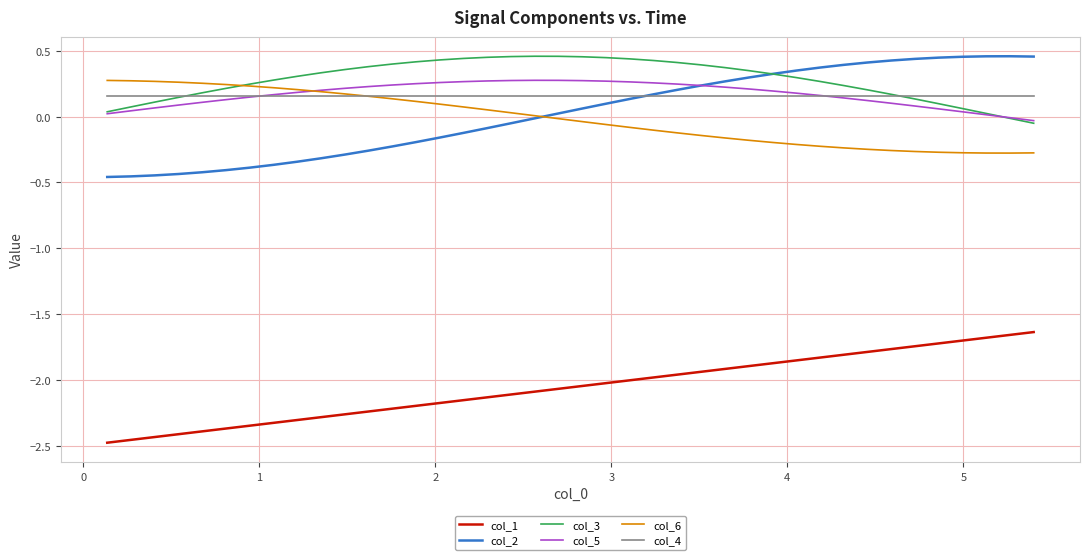

True or false: col_3 and col_1 cross at least once.

False